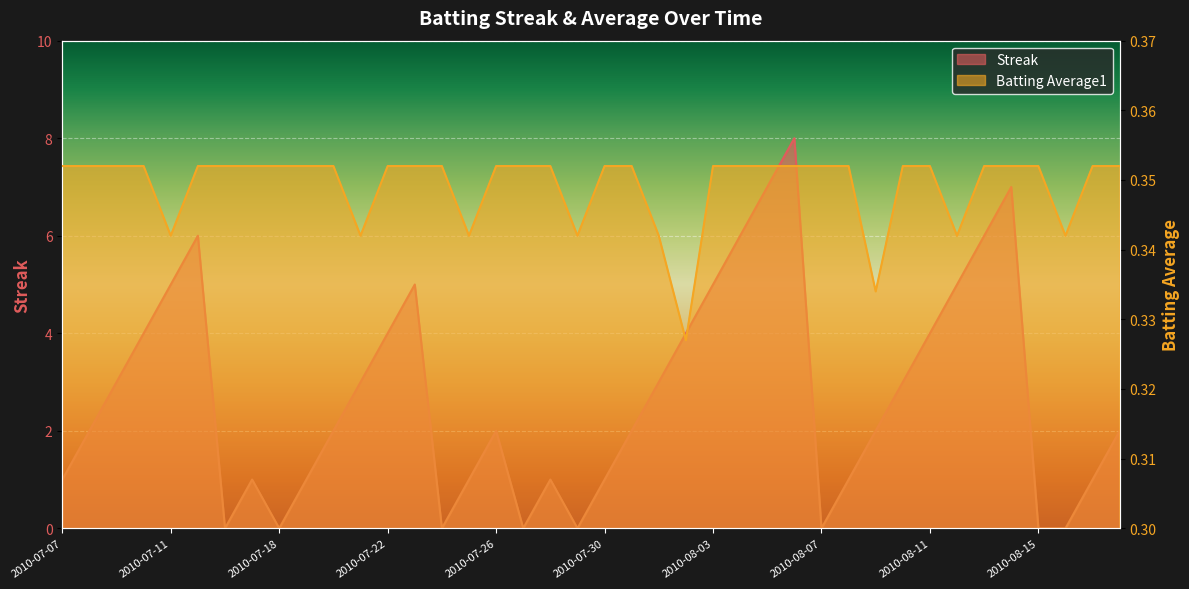

What is the total value across all series at 2010-07-15?

6.4